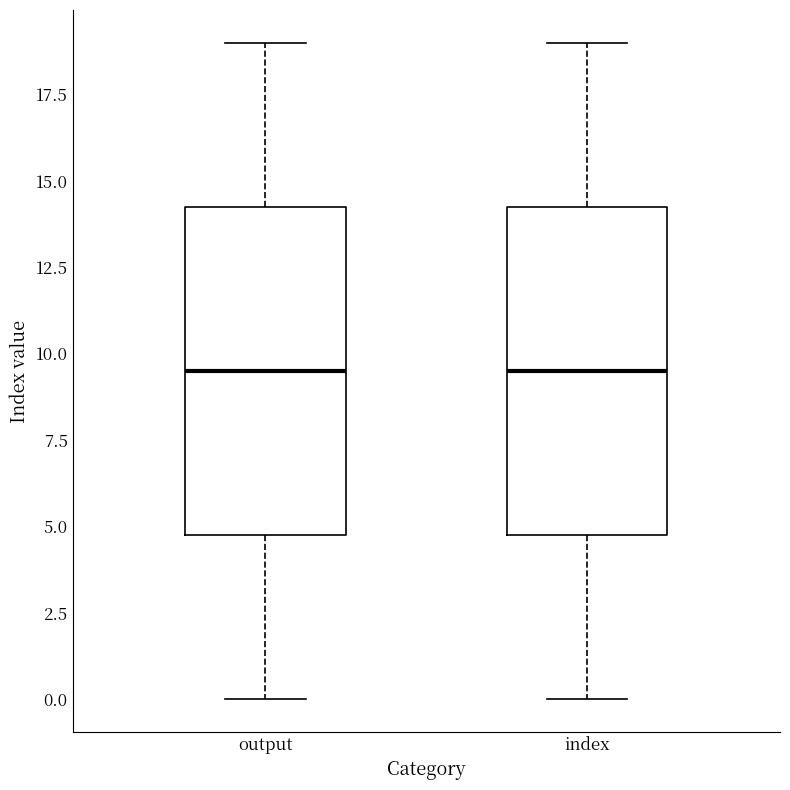

Where is the upper edge of the box for output on the y-axis? The values are not printed on the chart, so give them approximately, as read against the axis.

14.5